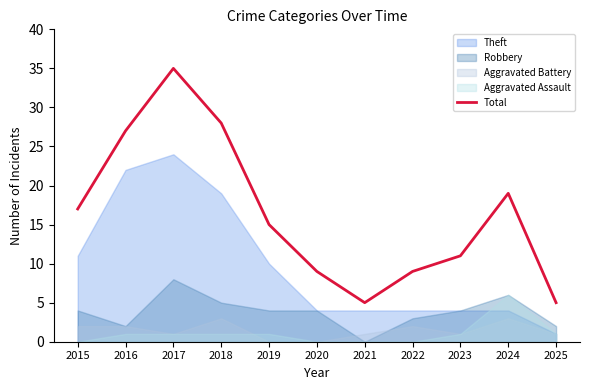

How many points are lower than both their immediate neighbors (excluding endpoints)?

1